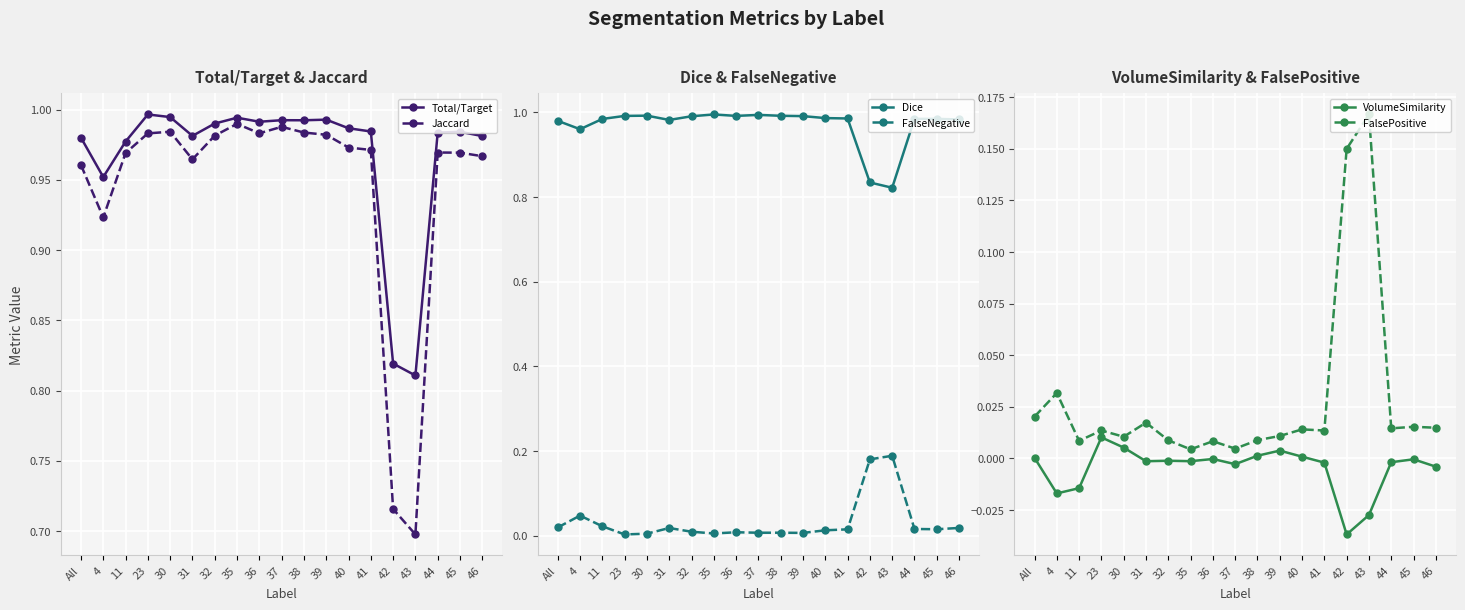

Which series changed the most between 35 and 44?

Jaccard